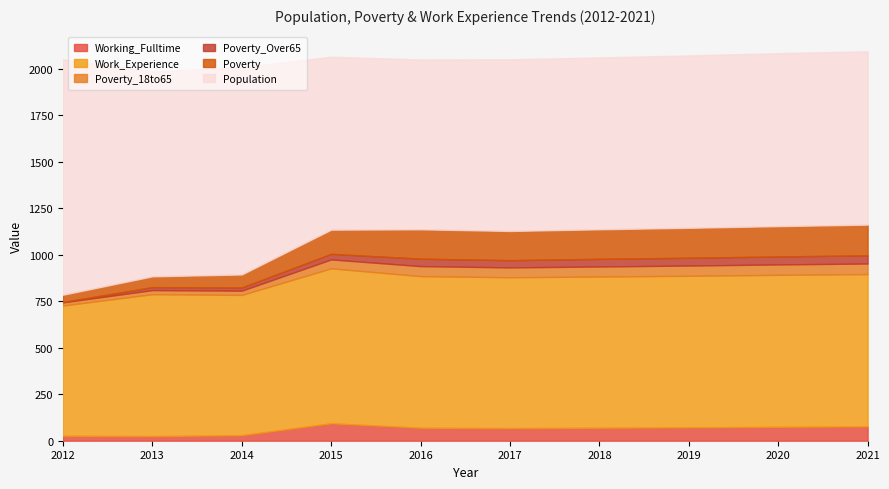

What is the smallest value displayed?

2